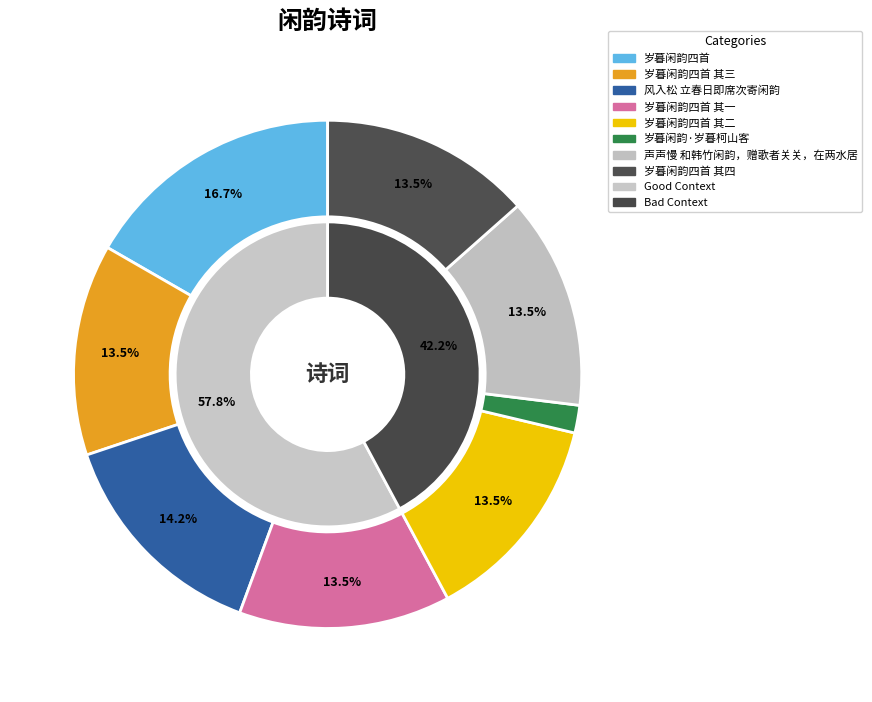

What is the smallest slice in the pie chart?

岁暮闲韵·岁暮柯山客